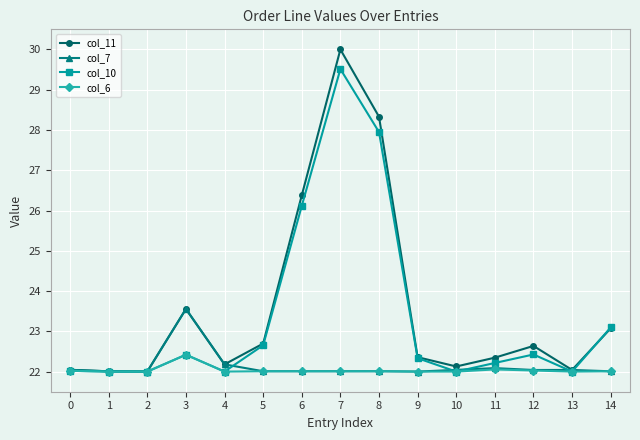

Is this an area chart (filled region under the line)?

No